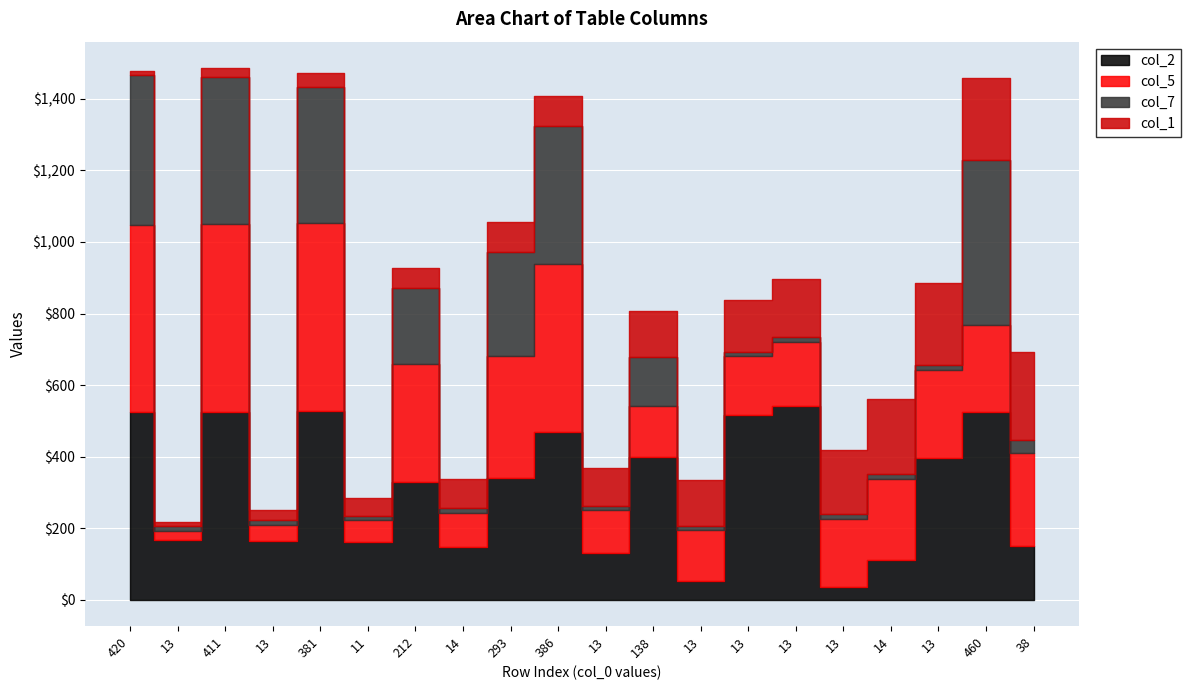

What is the difference between the second highest and minimum values in the col_2 series?

492